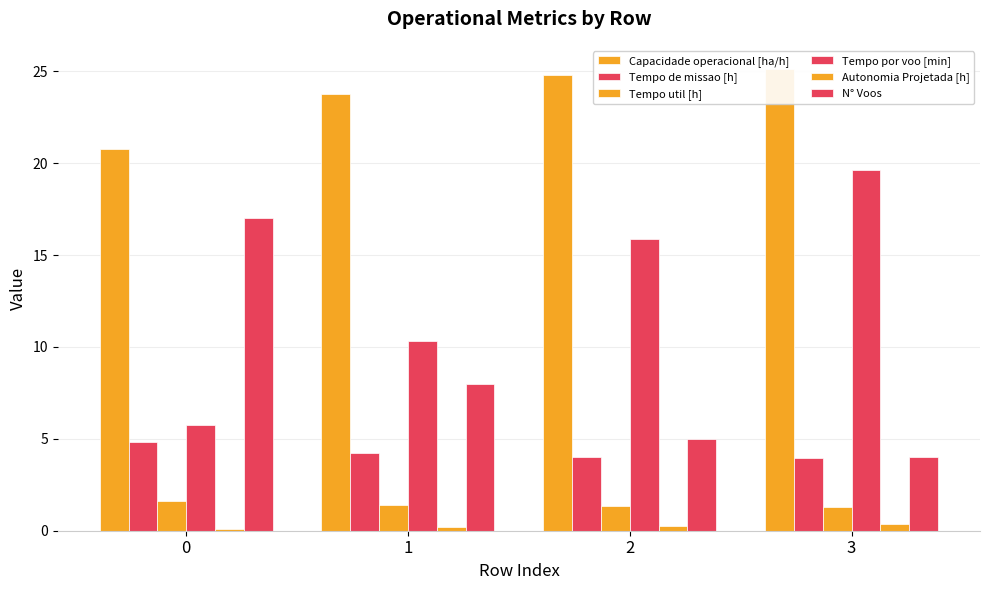

Which series has the largest total across all categories?

Capacidade operacional [ha/h]